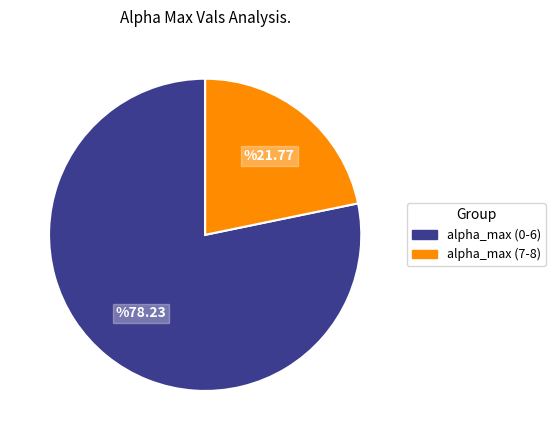

Does any single category account for the majority?

Yes